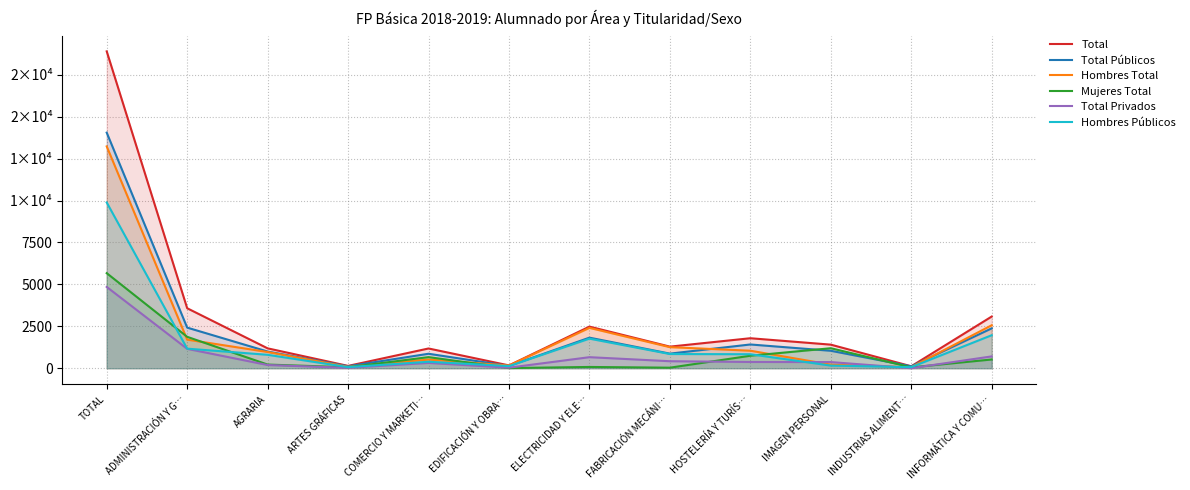

Between which two adjacent categories do Total Públicos and Hombres Total first intersect?

COMERCIO Y MARKETI… and EDIFICACIÓN Y OBRA…